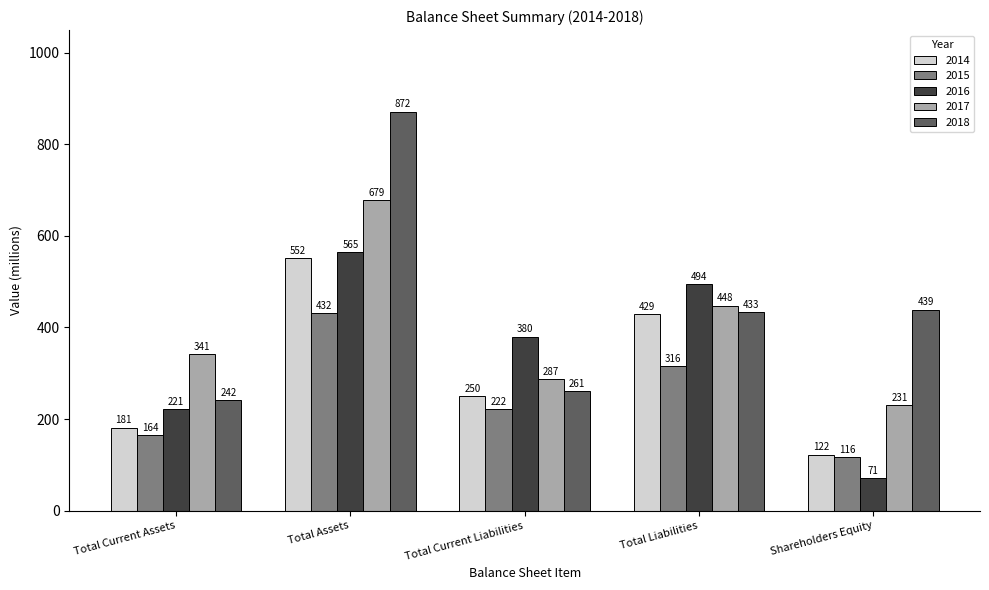

What is the difference between the second highest and second lowest values in the 2015 series?

152